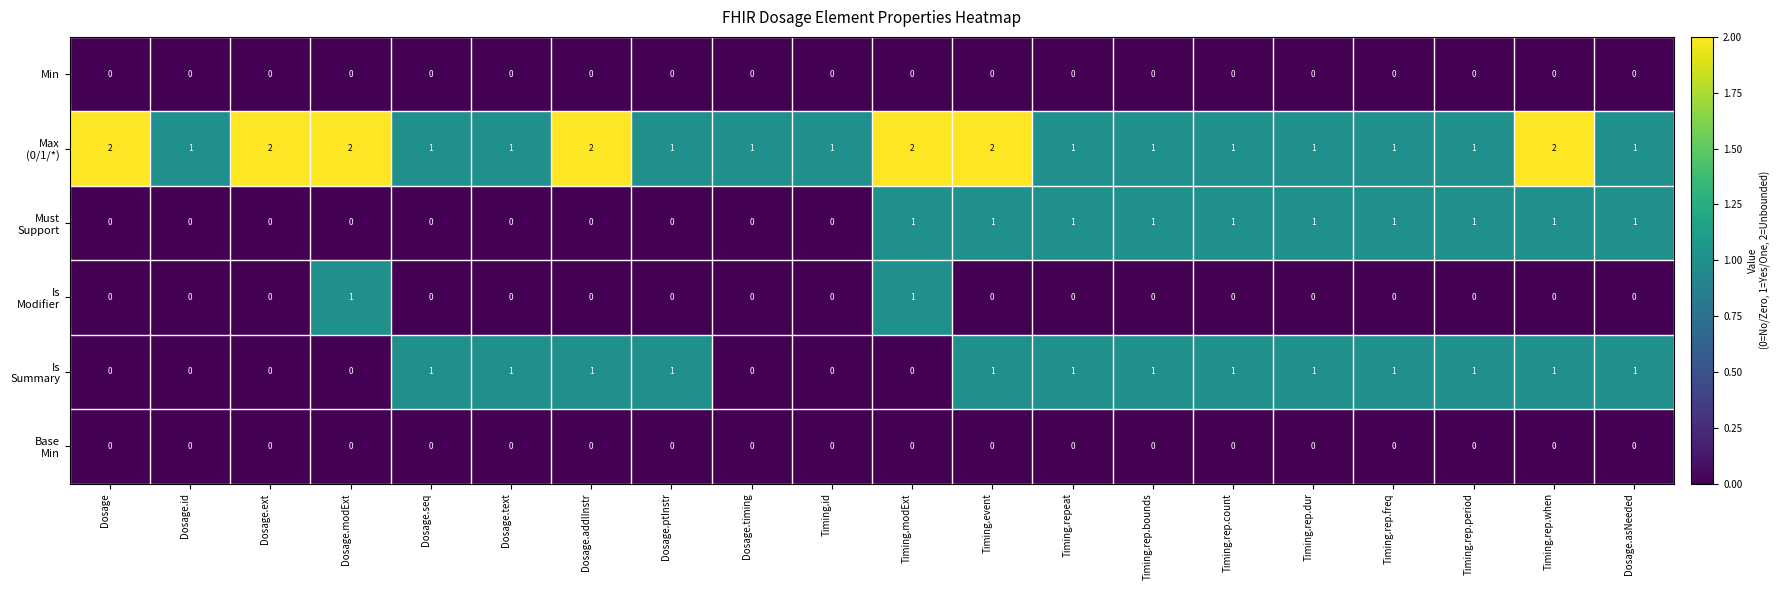

At how many categories does at least one series exceed 0?

20